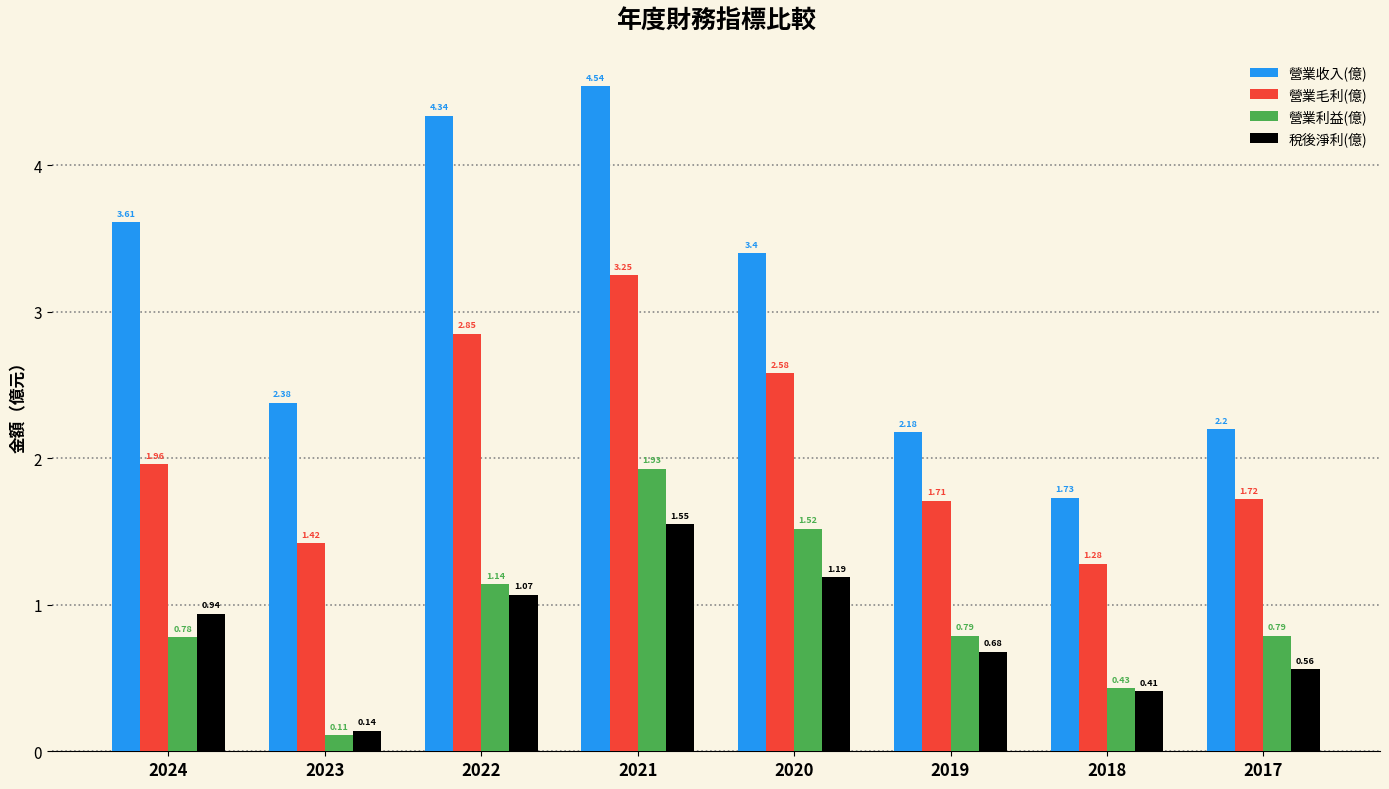

Which category has the lowest value across all series?

2023